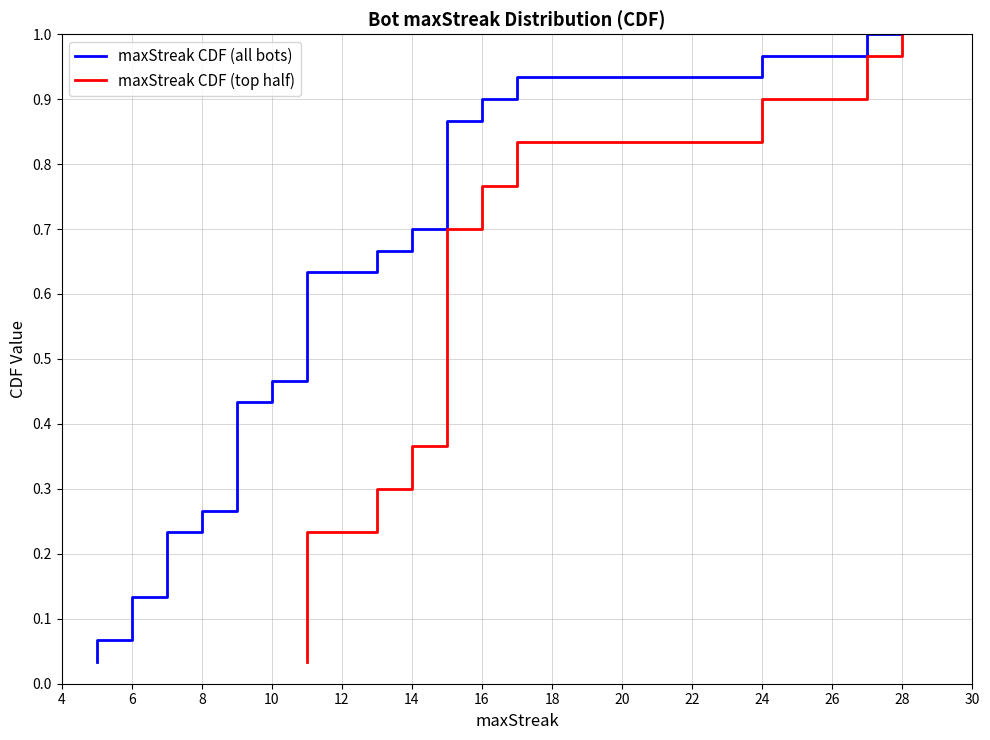

At how many categories does at least one series exceed 0?

30